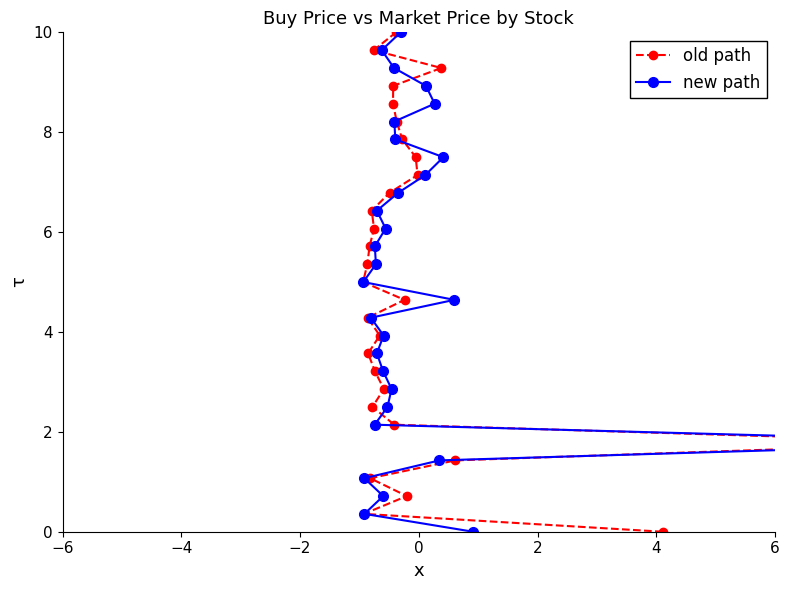

What are all the series names shown in the legend?

old path, new path